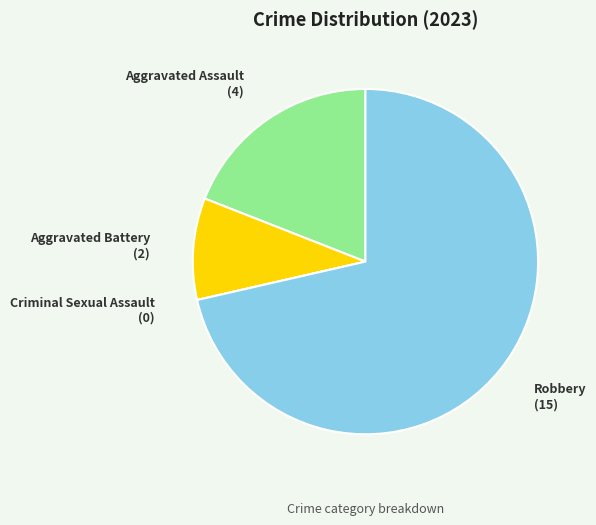

Is Robbery the majority of the pie?

Yes